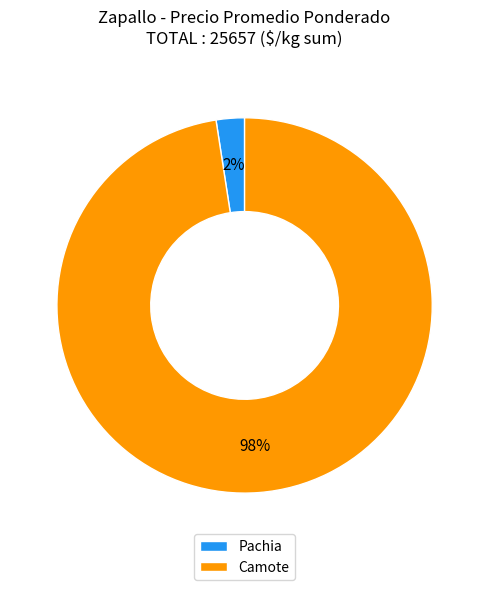

What is the largest slice in the pie chart?

Camote